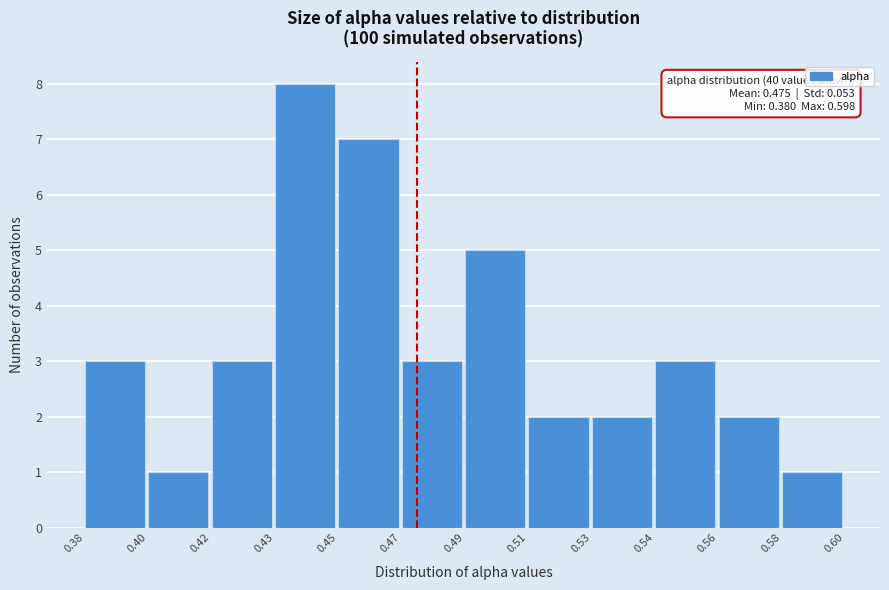

Reading left to right, extract all data points from this chart.

3	1	3	8	7	3	5	2	2	3	2	1